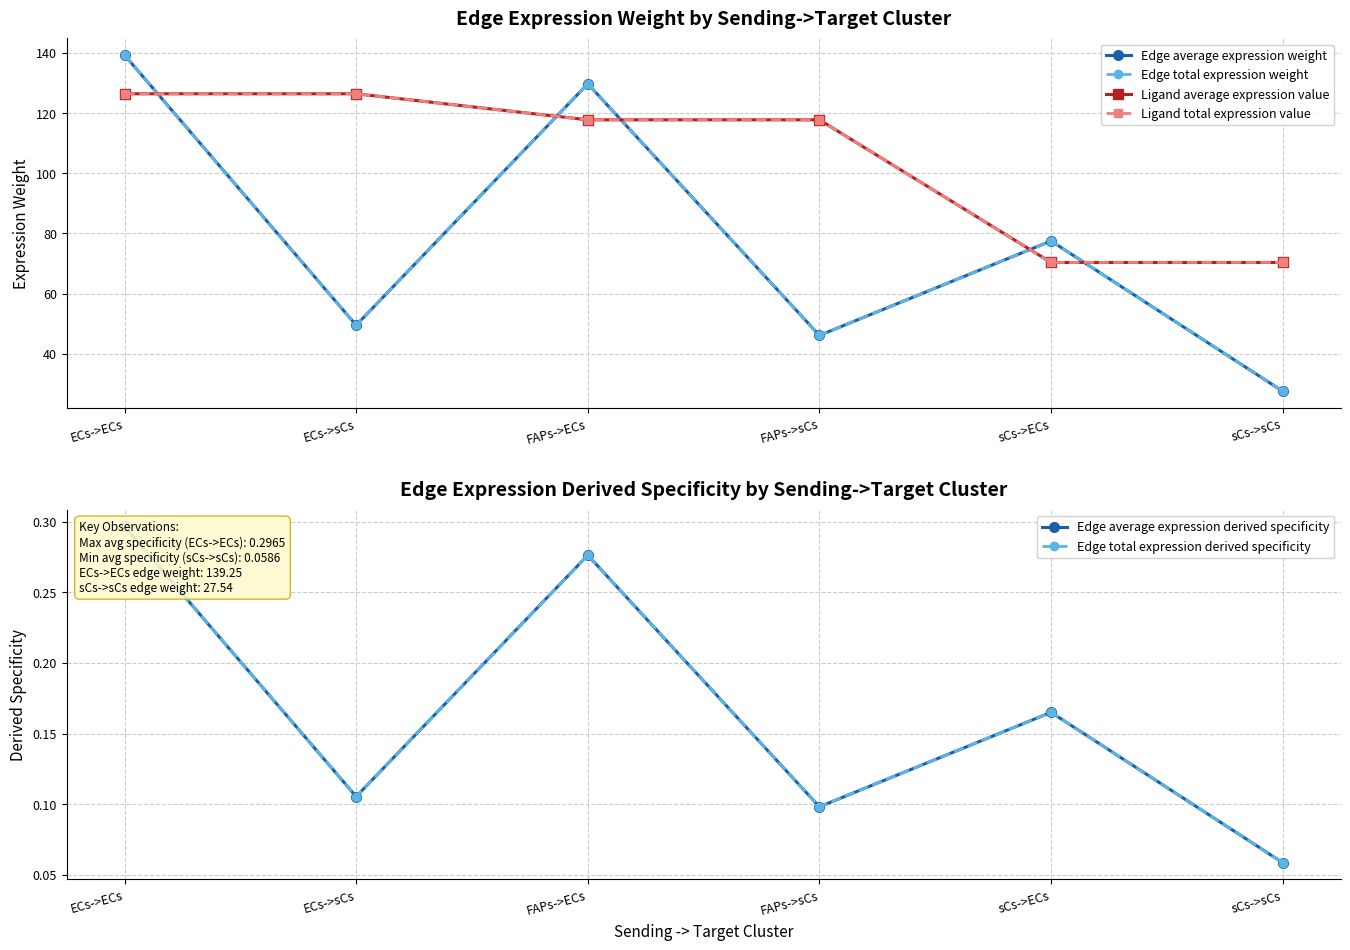

How many values in the Edge average expression weight series are below 77?

3